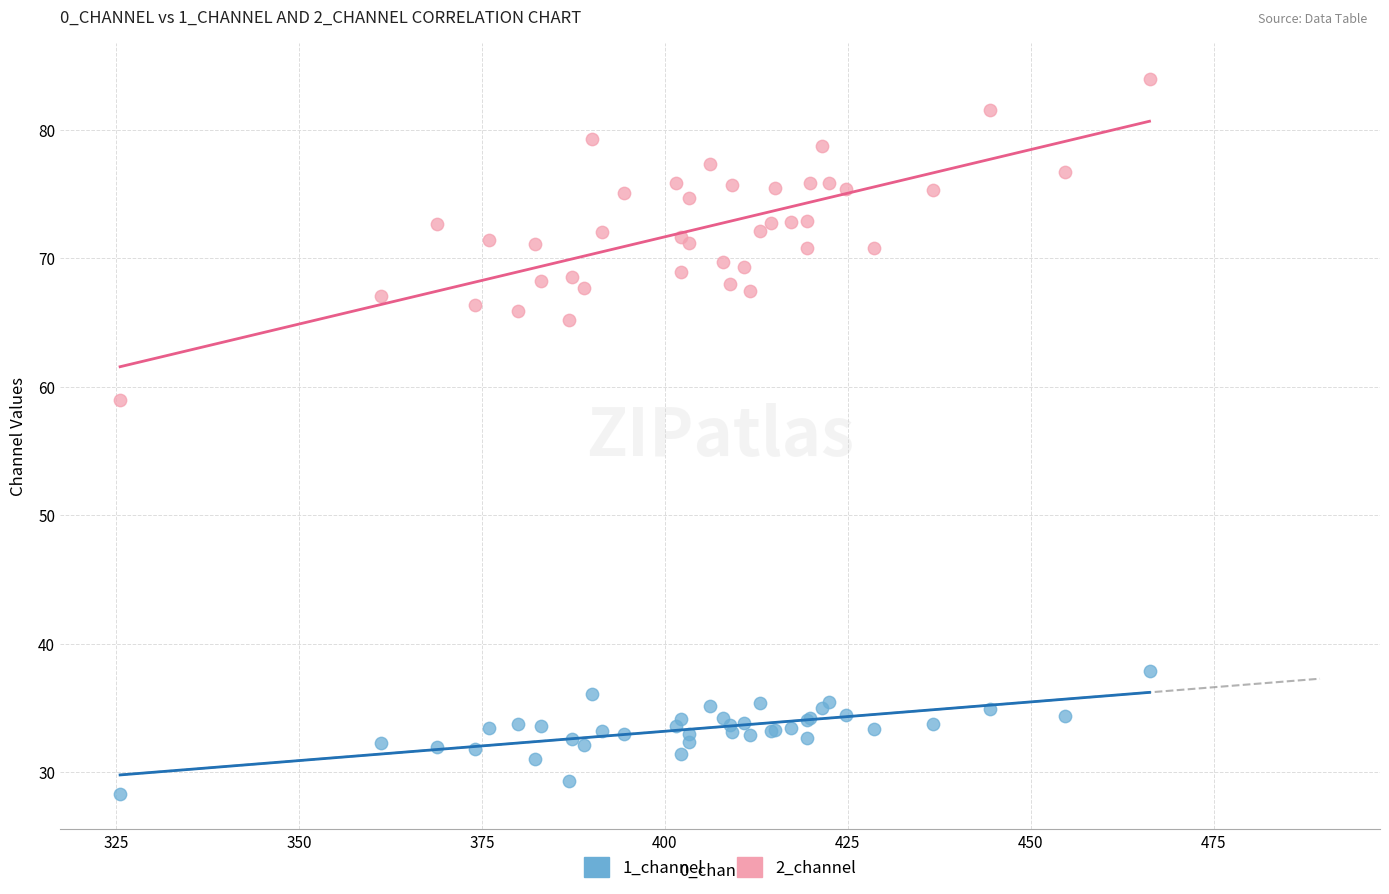

Which series has the largest Y range (max minus min)?

2_channel